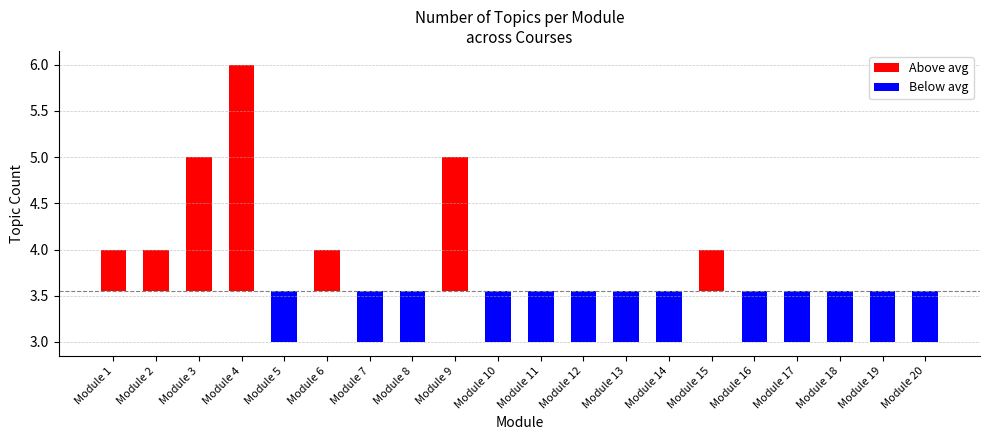

Rank the categories by value from lowest to highest.

Module 5, Module 7, Module 8, Module 10, Module 11, Module 12, Module 13, Module 14, Module 16, Module 17, Module 18, Module 19, Module 20, Module 1, Module 2, Module 6, Module 15, Module 3, Module 9, Module 4